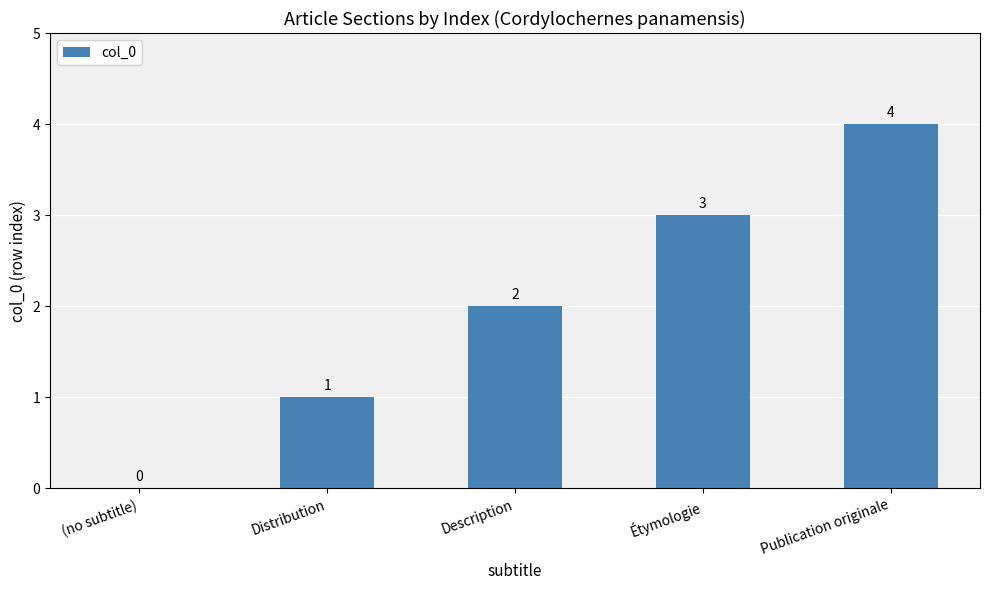

Which has a higher value, (no subtitle) or Étymologie?

Étymologie